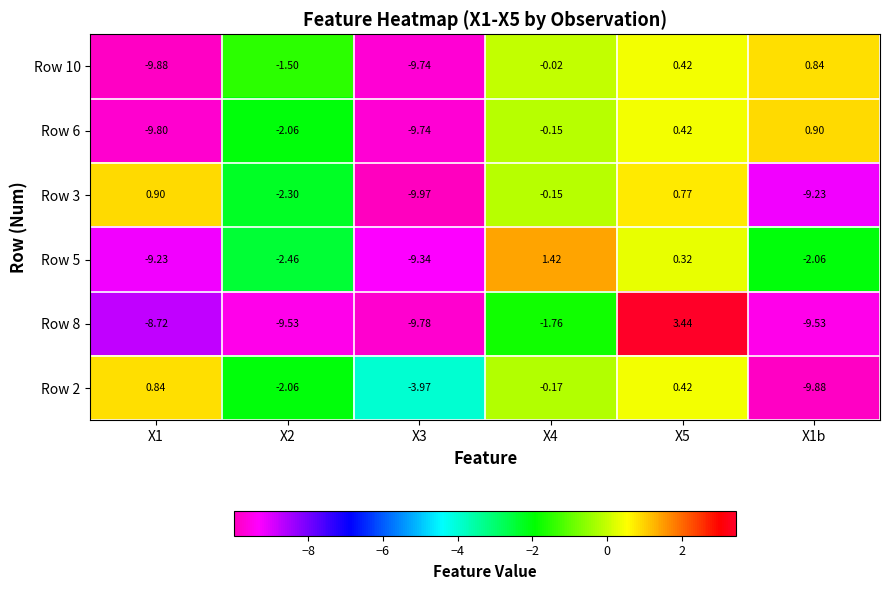

Is the value of Row 2 at X5 greater than the value of Row 10 at X3?

Yes